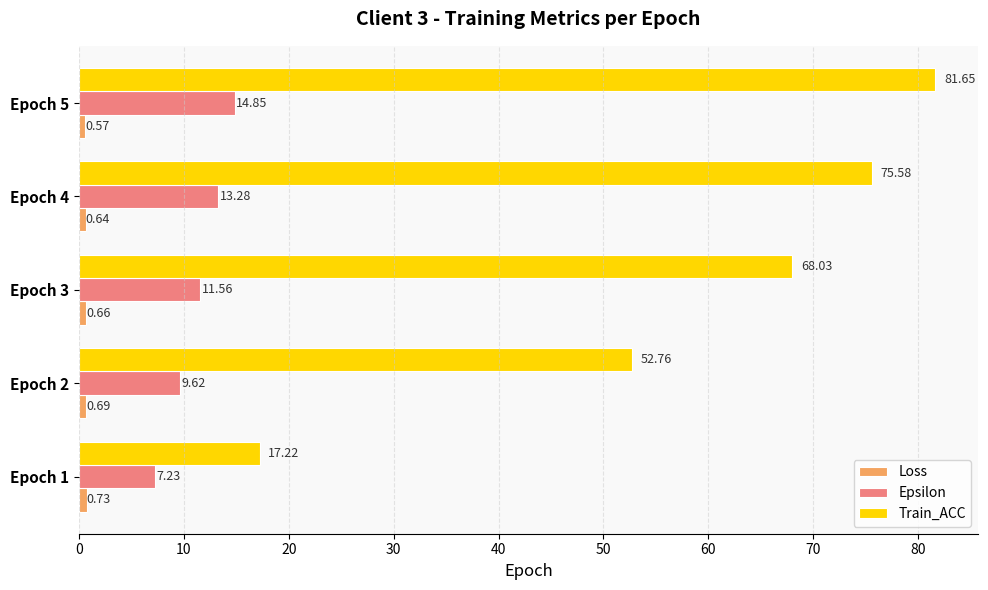

What is the difference between the highest and lowest values at Epoch 4?

74.9